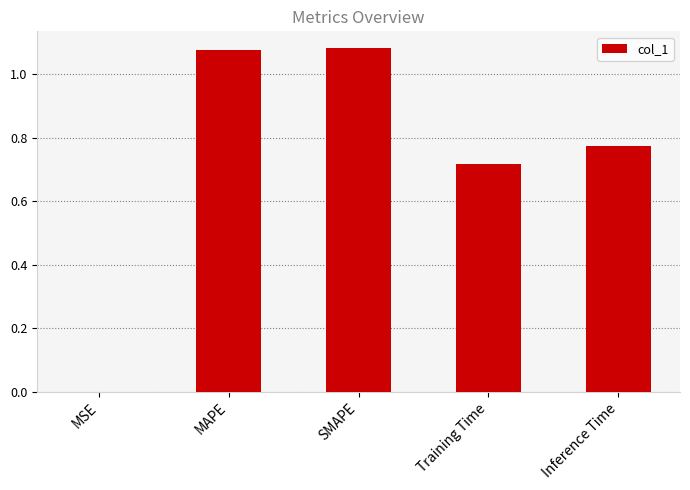

The value at Training Time is 0.3. True or false?

False